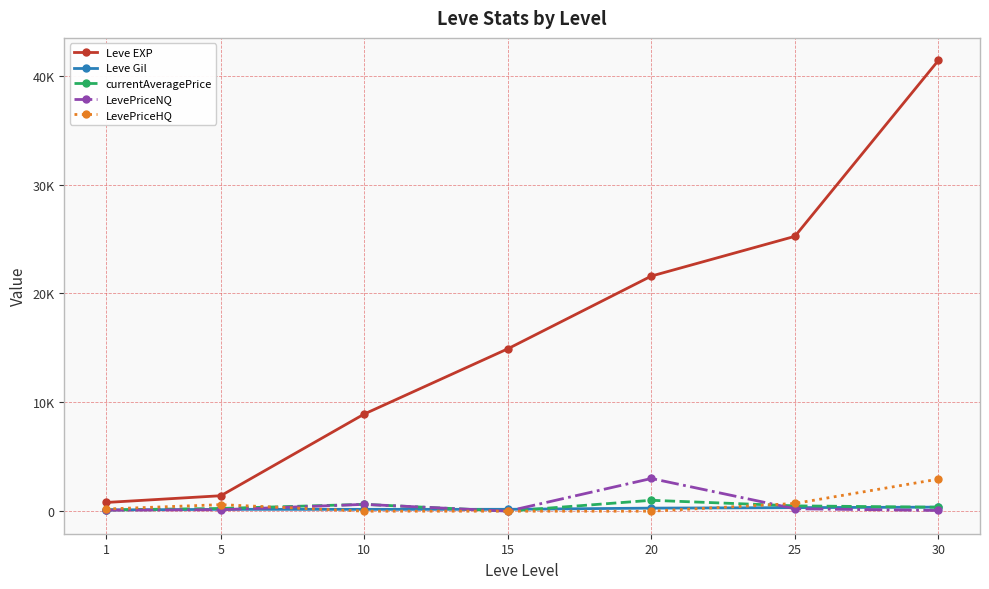

What is the value of the Leve EXP point at the 4th from the left?

14920.0